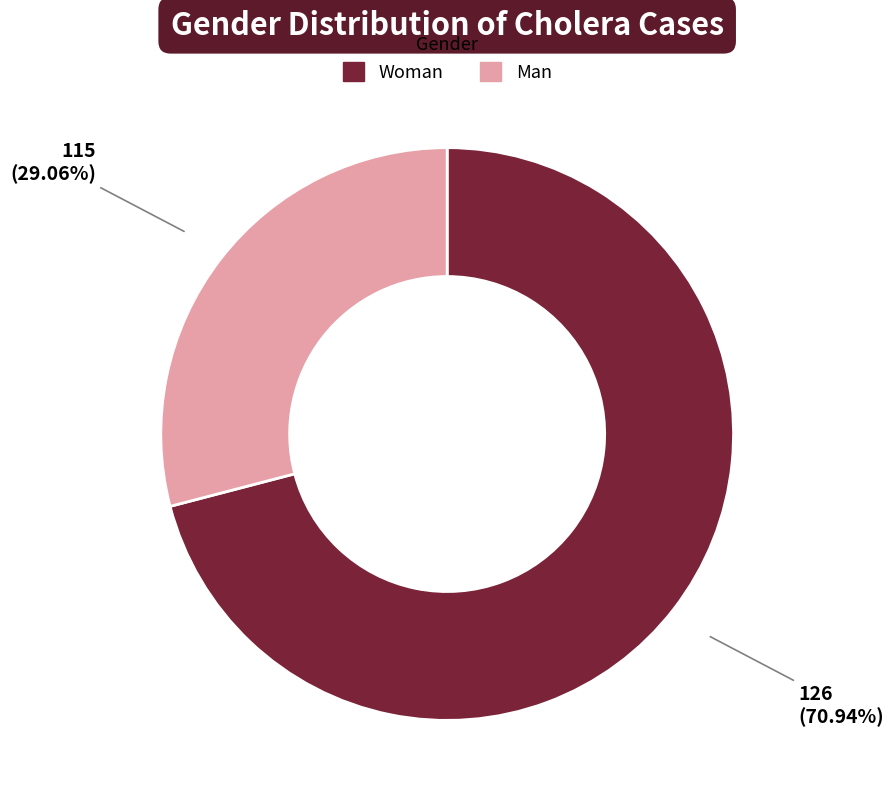

How many segments does this pie chart have?

2